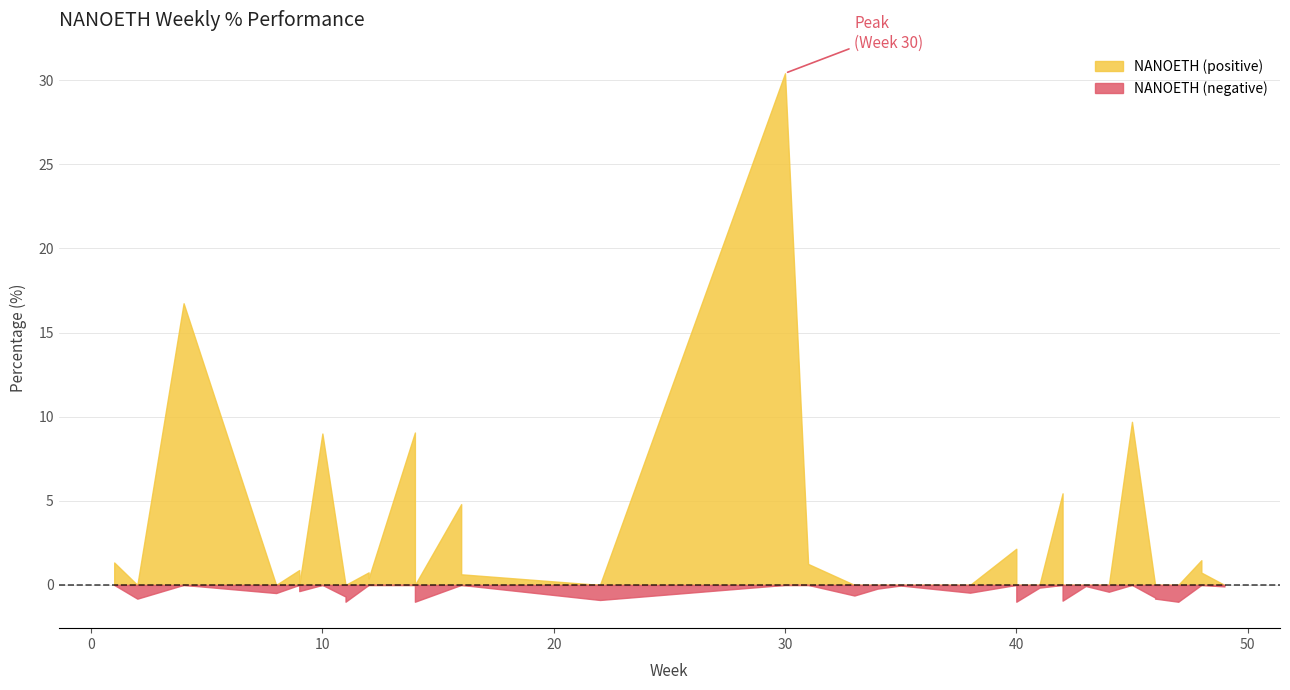

True or false: the data shows -0.0 at 18.

True